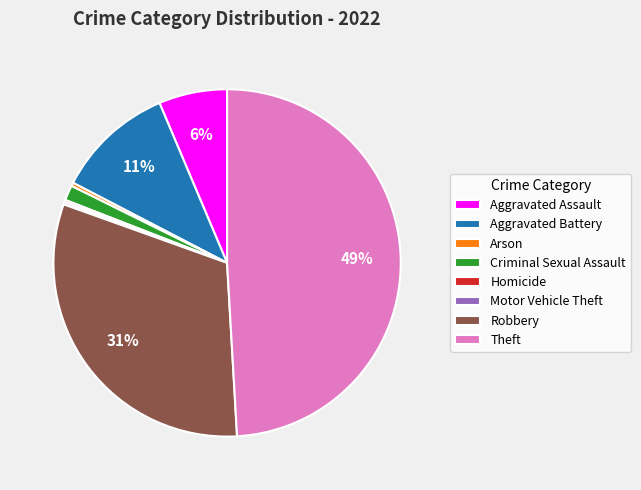

What is the largest slice in the pie chart?

Theft